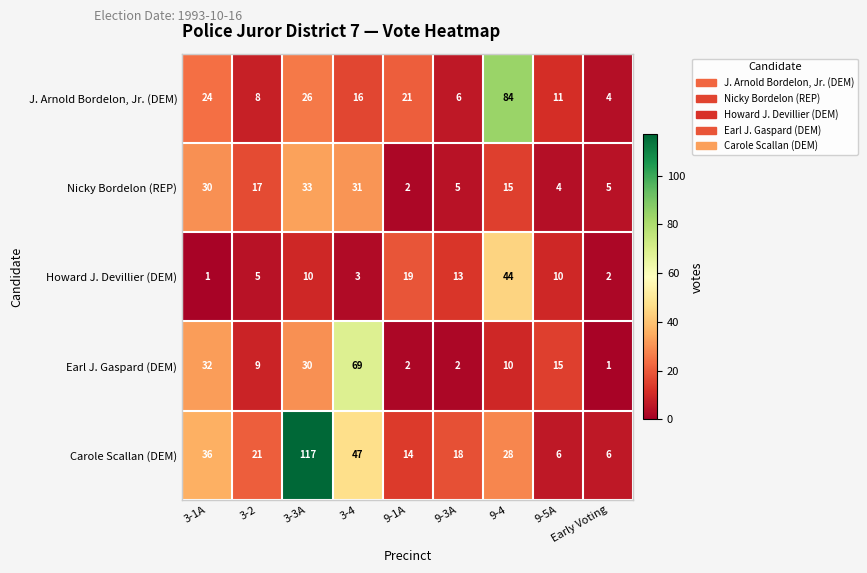

The Earl J. Gaspard (DEM) series shows 1 at Early Voting. True or false?

True